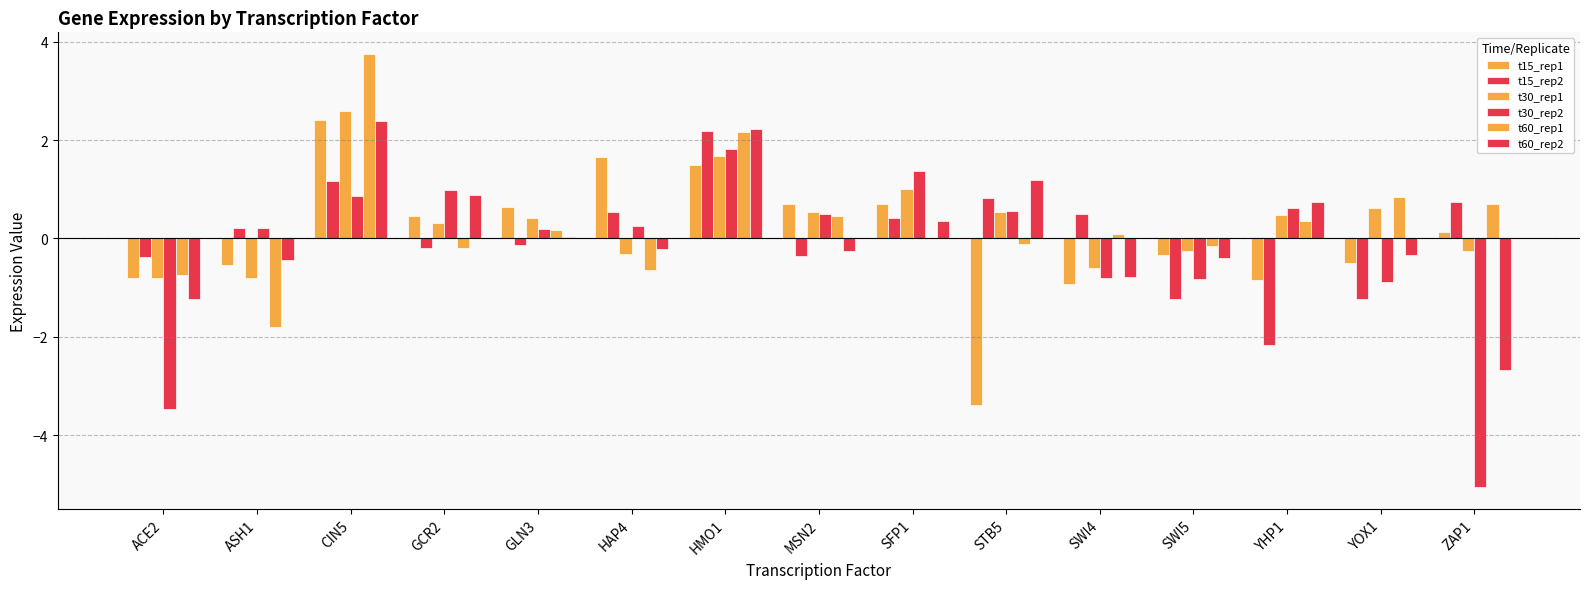

At which category is the sum across all series the highest?

CIN5